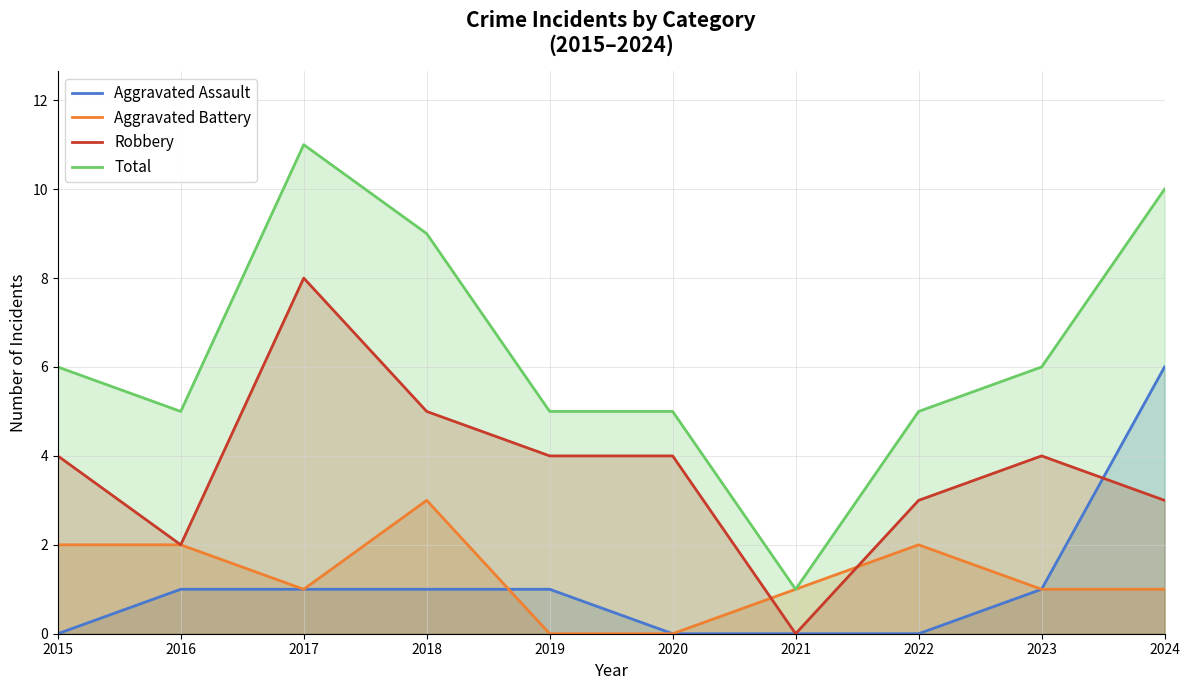

Rank the categories by Aggravated Assault value from lowest to highest.

2015, 2020, 2021, 2022, 2016, 2017, 2018, 2019, 2023, 2024